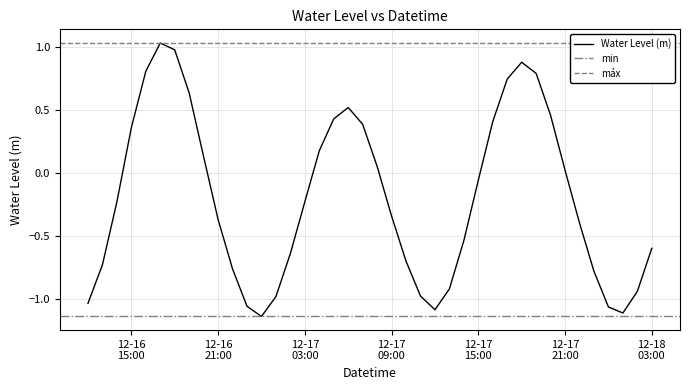

What position from the left is 2023-12-17 10:00:00?

23